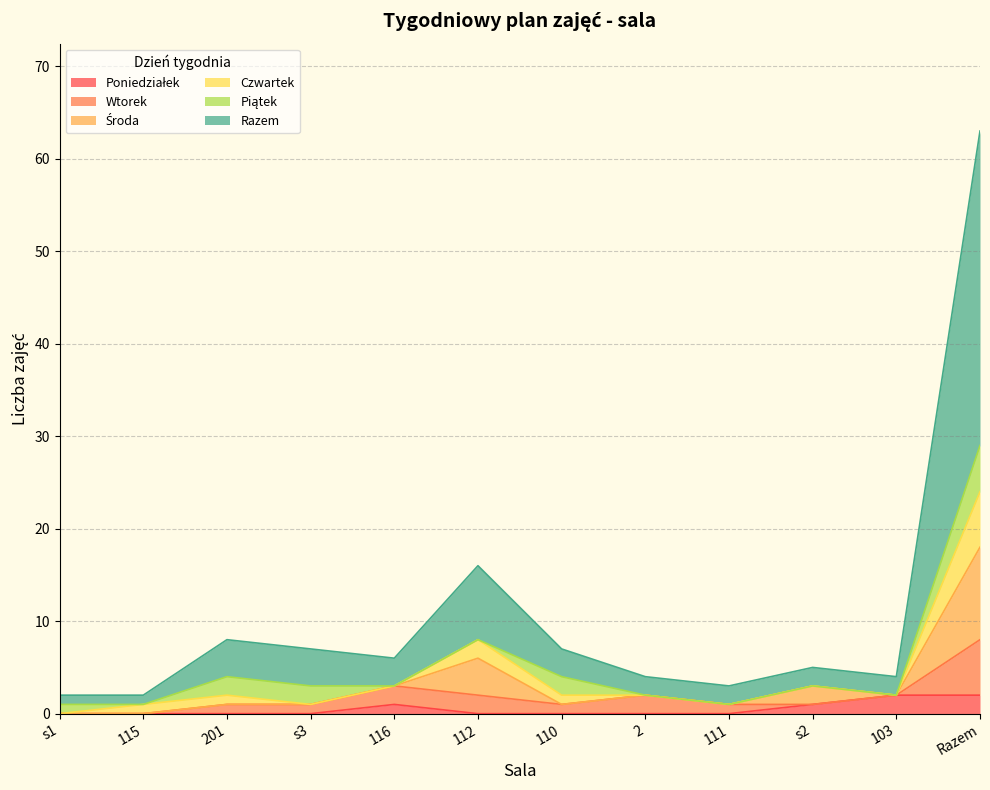

At which category is the sum across all series the highest?

Razem